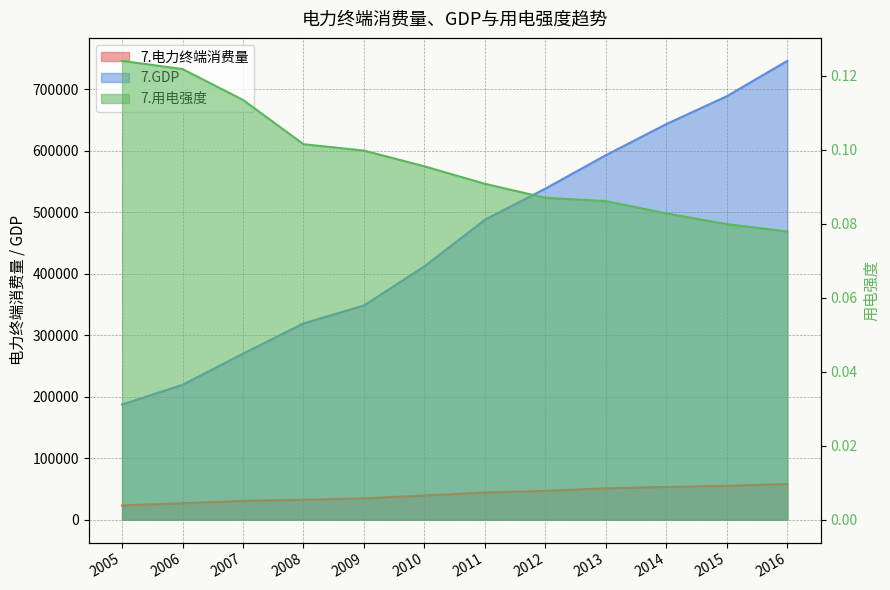

At which category does the chart reach its minimum across all series?

2016